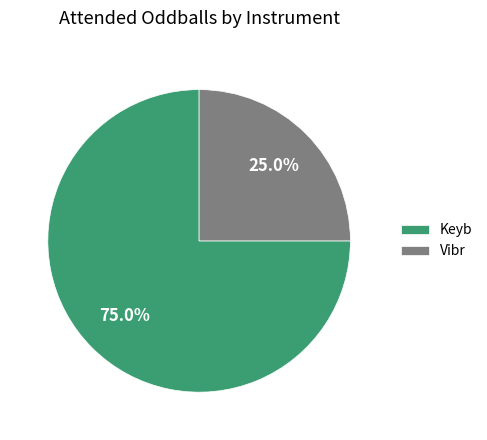

Which category has the biggest portion of the pie?

Keyb